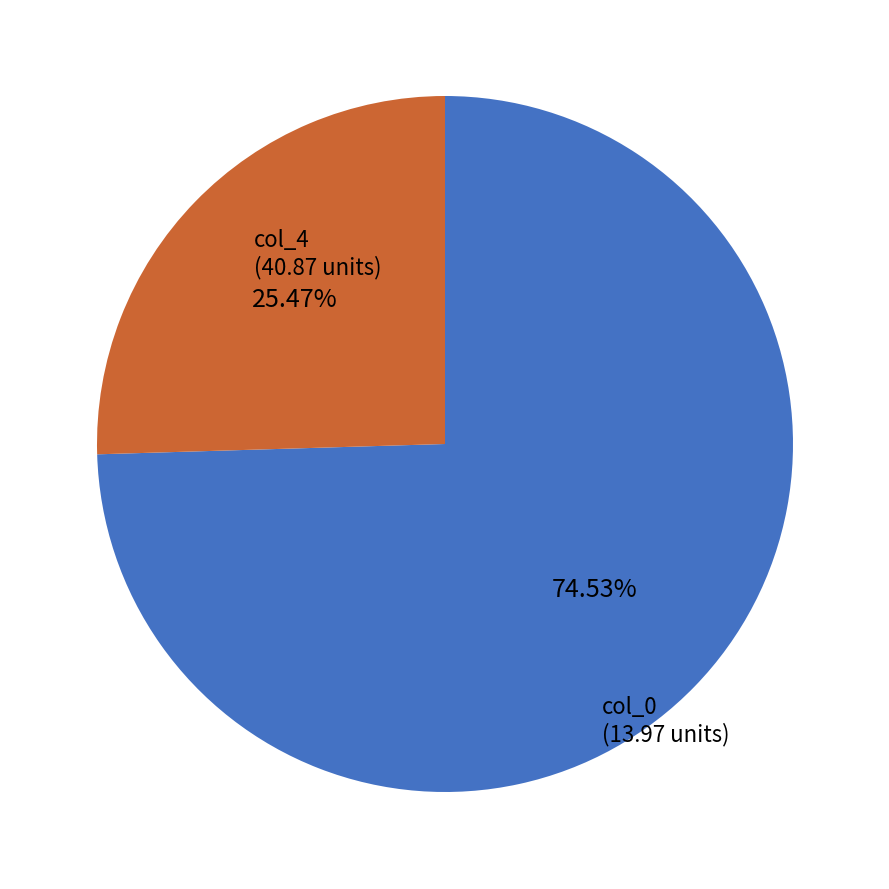

Is col_0 the majority of the pie?

No